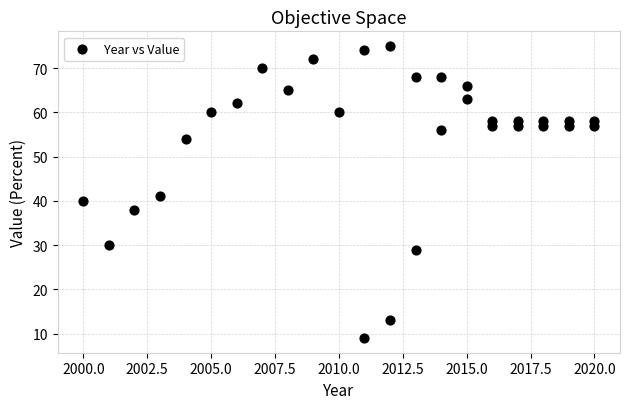

What Y value in the scatter plot is closest to 42?

41